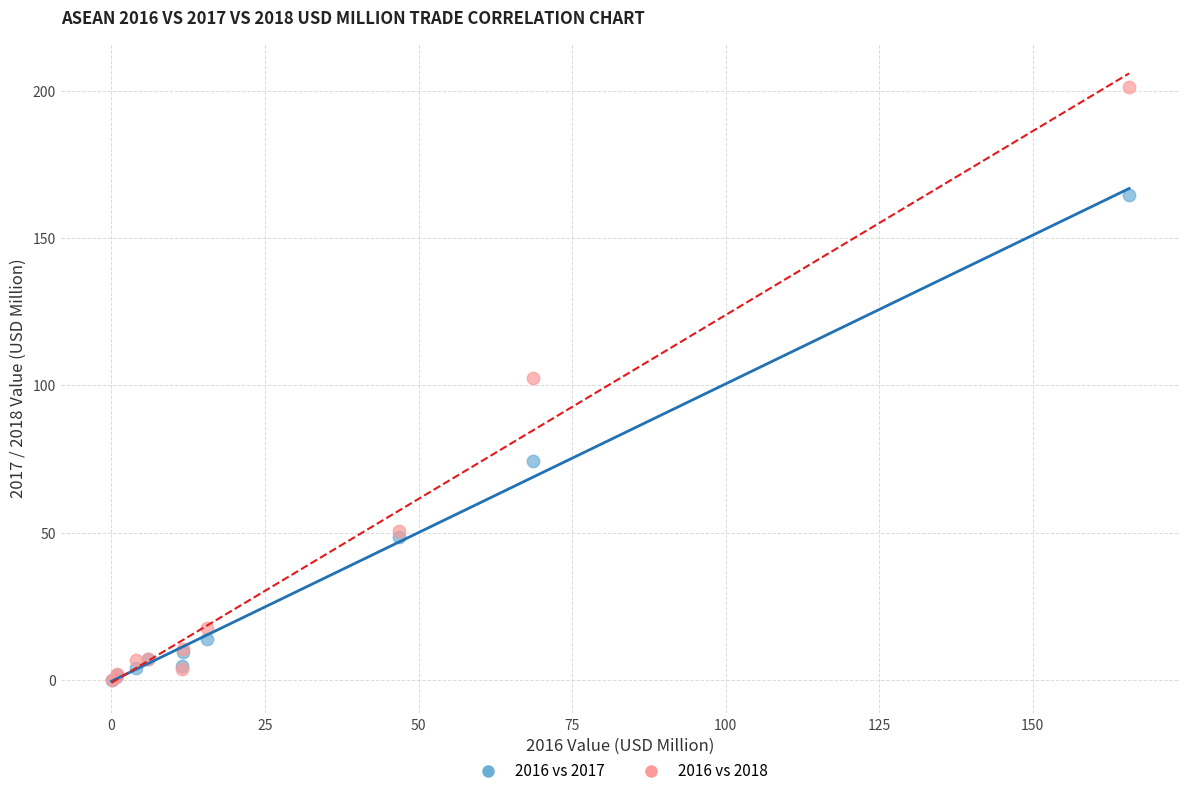

In the 2016 vs 2018 series, what Y value is closest to 100?

102.4